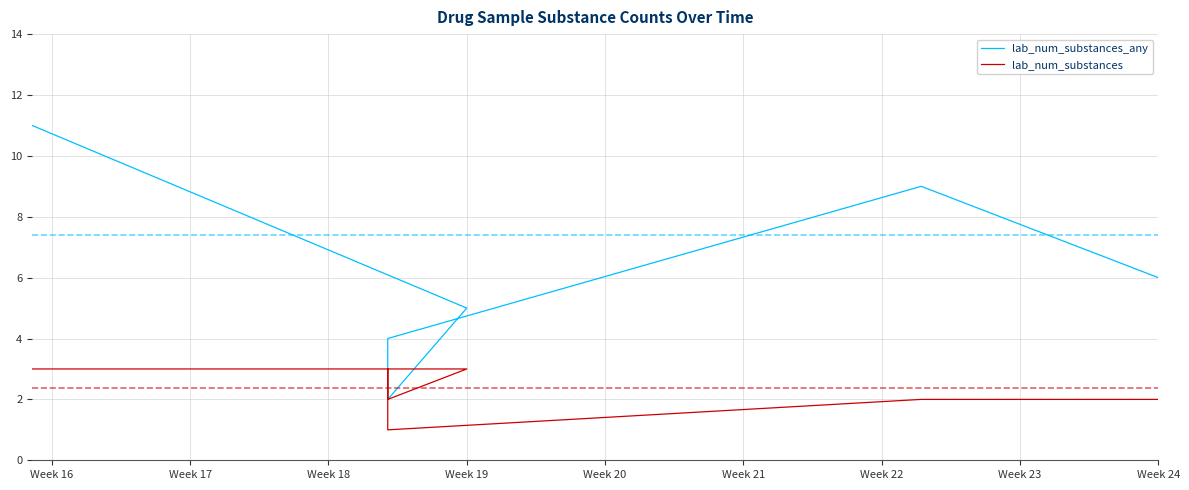

True or false: lab_num_substances_any and lab_num_substances intersect in this chart.

False